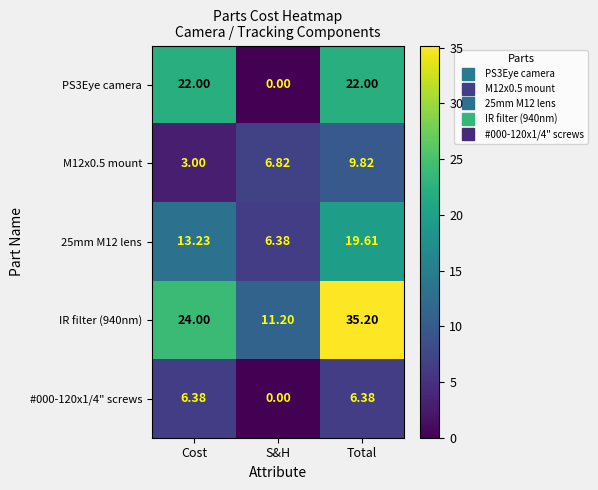

Count the number of categories in the chart.

3